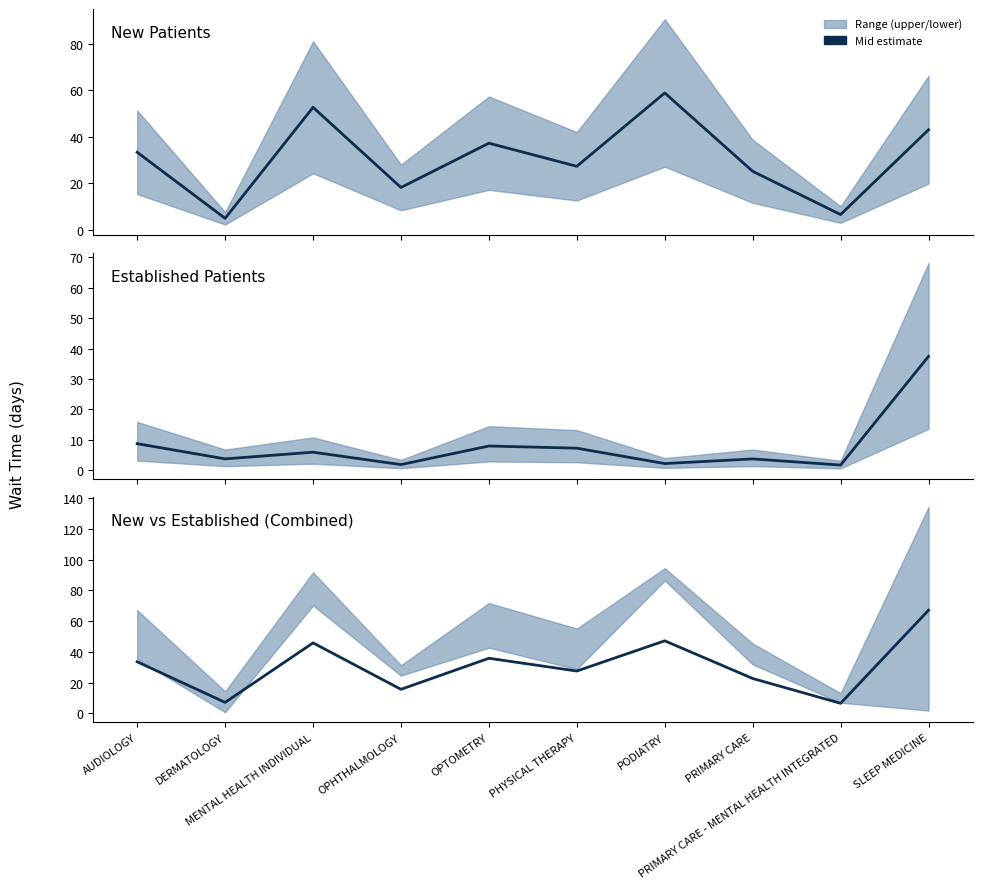

At which label does Established Patients (mid) first exceed 5?

AUDIOLOGY